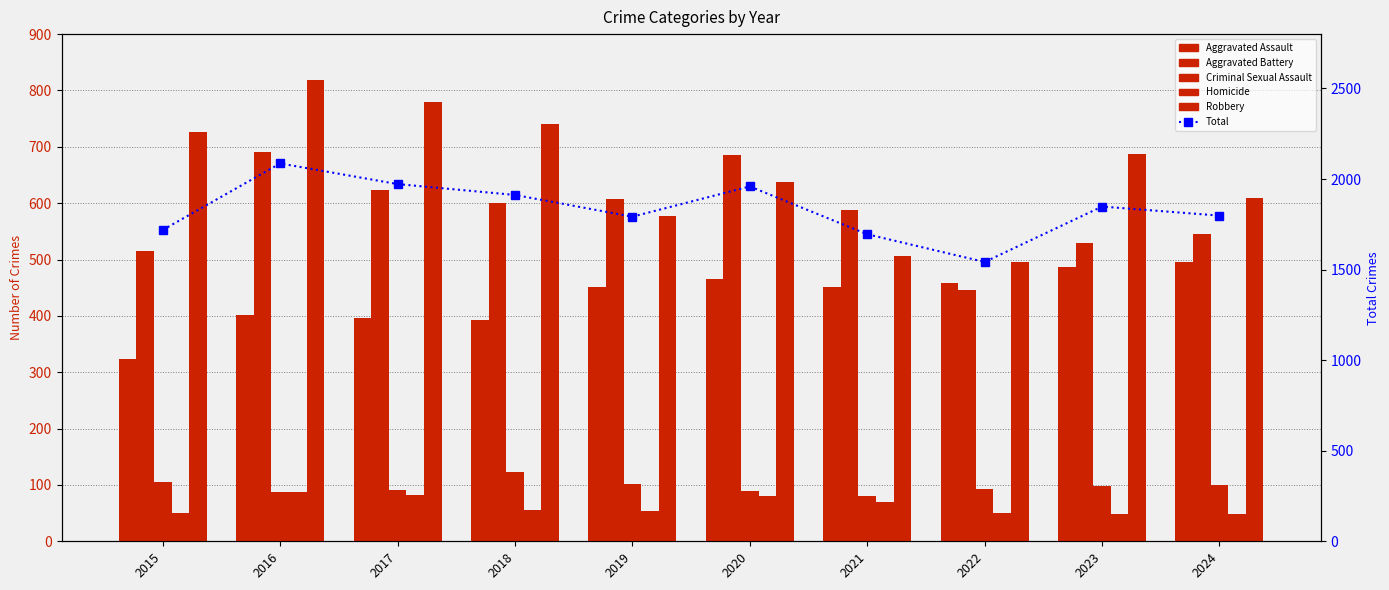

Is it true that Total equals 1792 at 2019?

True